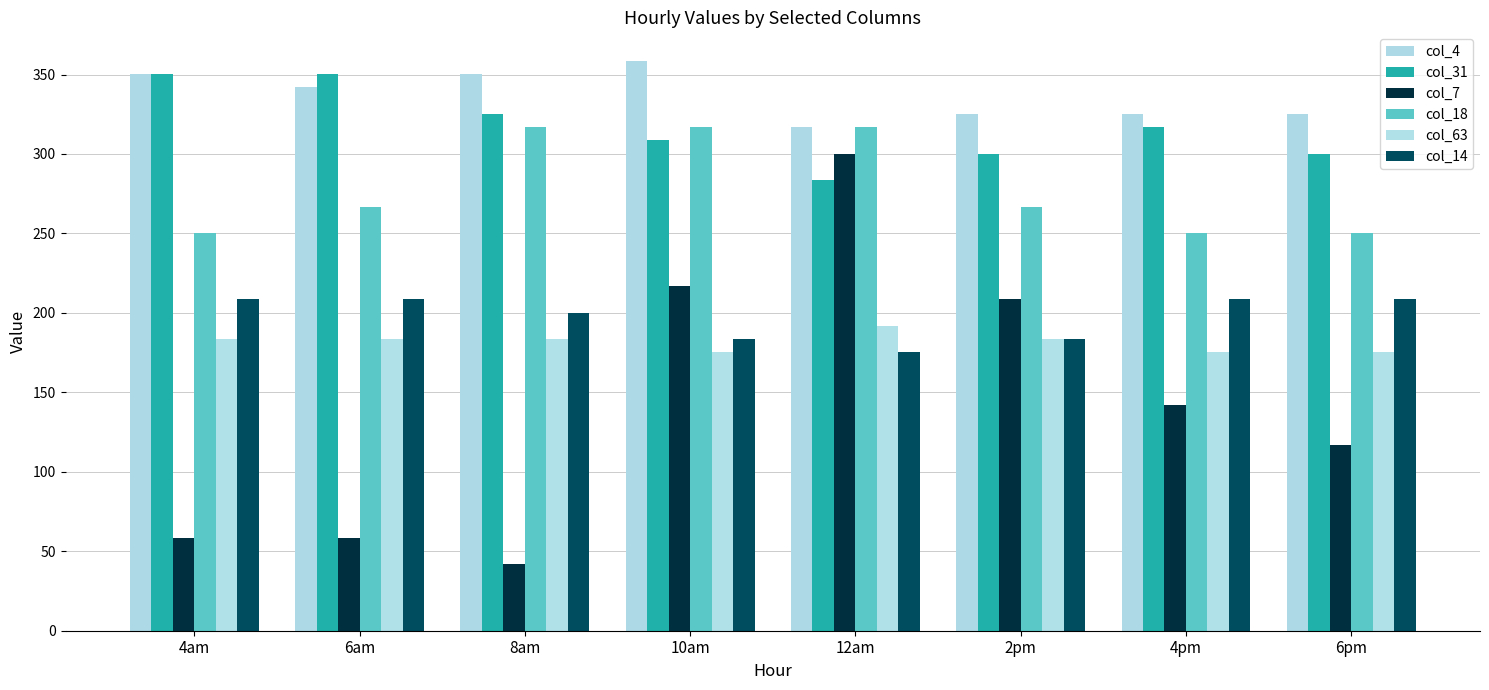

Reading left to right, extract all data points from this chart.

col_4: 350.3	341.9	350.3	358.6	316.9	325.3	325.3	325.3
col_31: 350.3	350.3	325.3	308.6	283.6	300.2	316.9	300.2
col_7: 58.4	58.4	41.7	216.8	300.2	208.5	141.8	116.8
col_18: 250.2	266.9	316.9	316.9	316.9	266.9	250.2	250.2
col_63: 183.5	183.5	183.5	175.1	191.8	183.5	175.1	175.1
col_14: 208.5	208.5	200.2	183.5	175.1	183.5	208.5	208.5